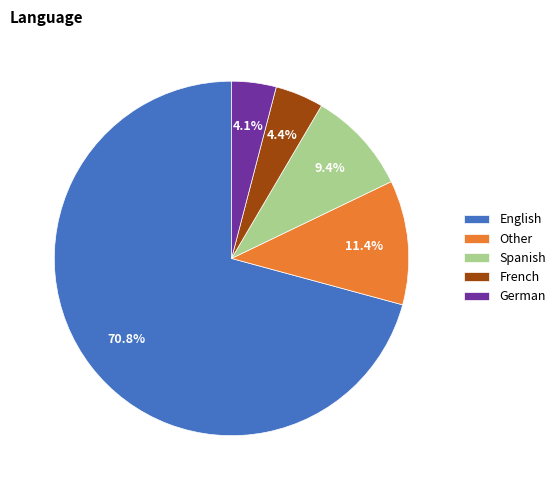

True or false: Other accounts for 1% of the total.

False